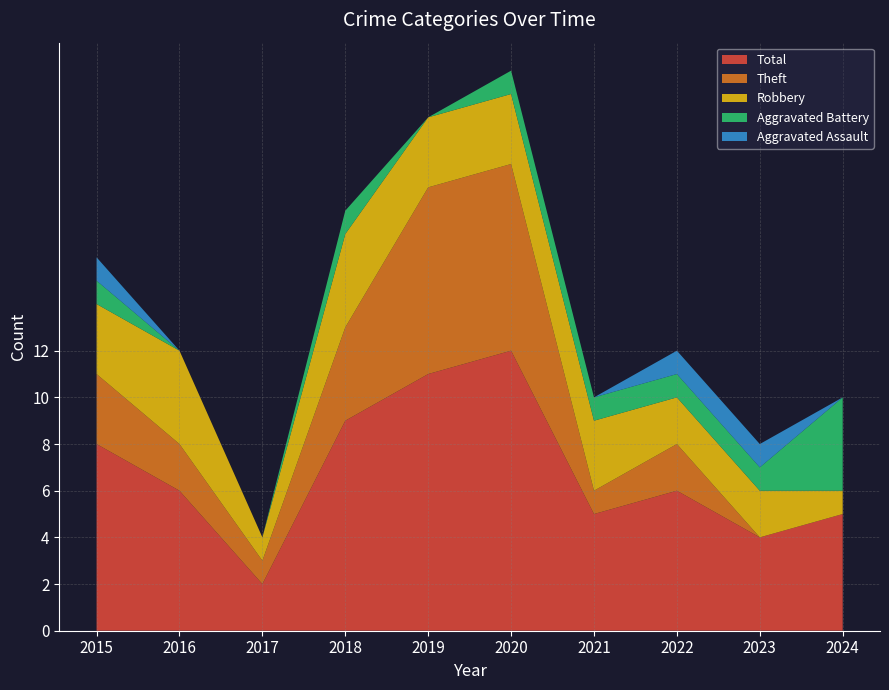

Reading right to left, transcribe all the data shown in this chart.

Aggravated Assault: 0	1	1	0	0	0	0	0	0	1
Aggravated Battery: 4	1	1	1	1	0	1	0	0	1
Robbery: 1	2	2	3	3	3	4	1	4	3
Theft: 0	0	2	1	8	8	4	1	2	3
Total: 5	4	6	5	12	11	9	2	6	8